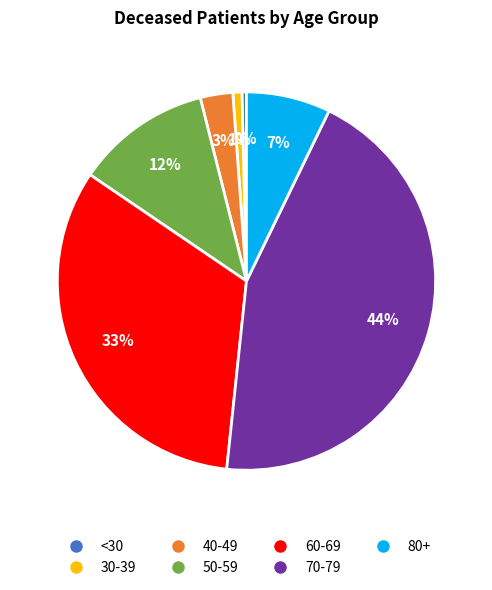

To the nearest percent, what is the average slice percentage?

14%